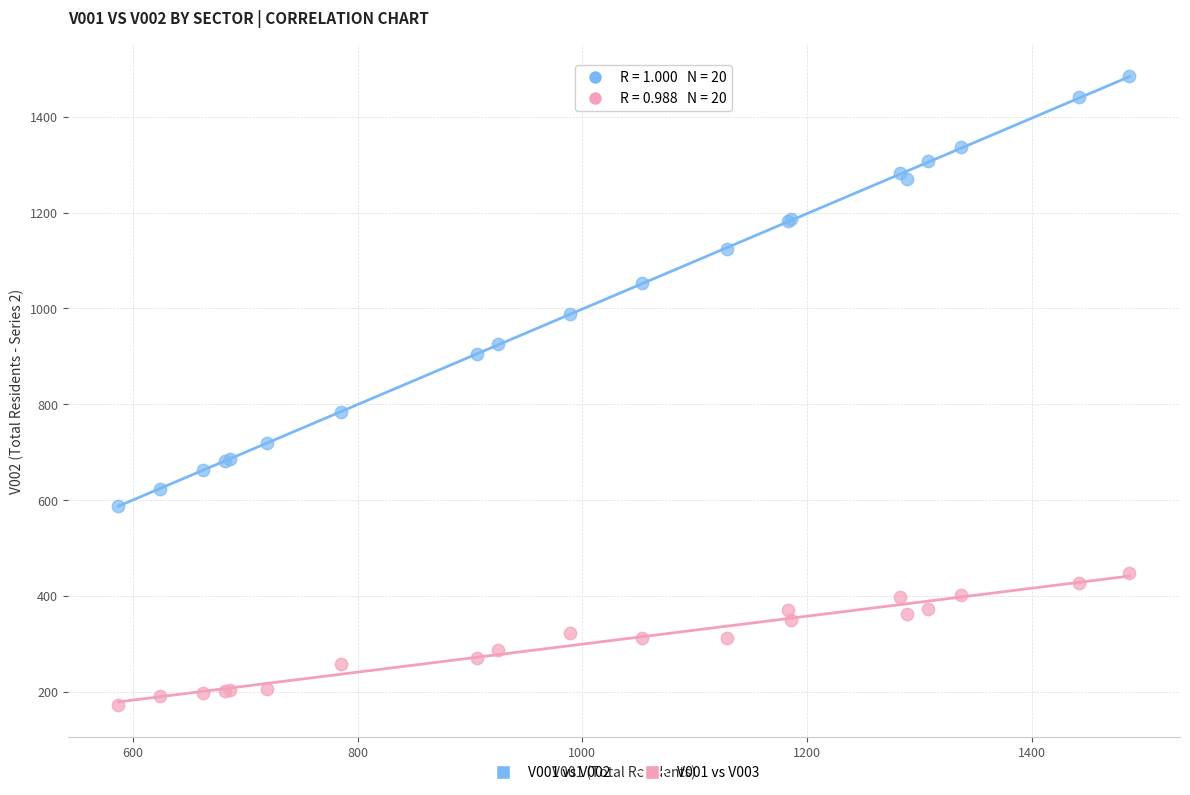

Which series has the largest Y range (max minus min)?

V001 vs V002